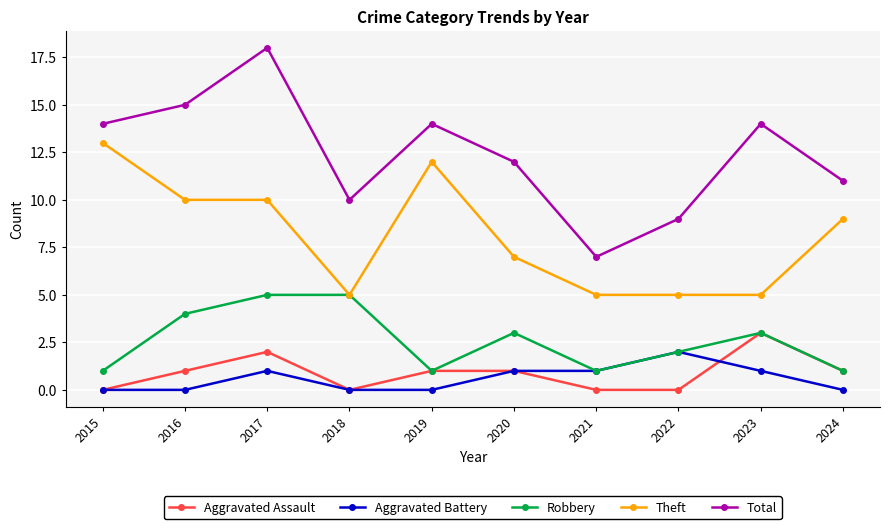

At which label is Theft closest to 9?

2024